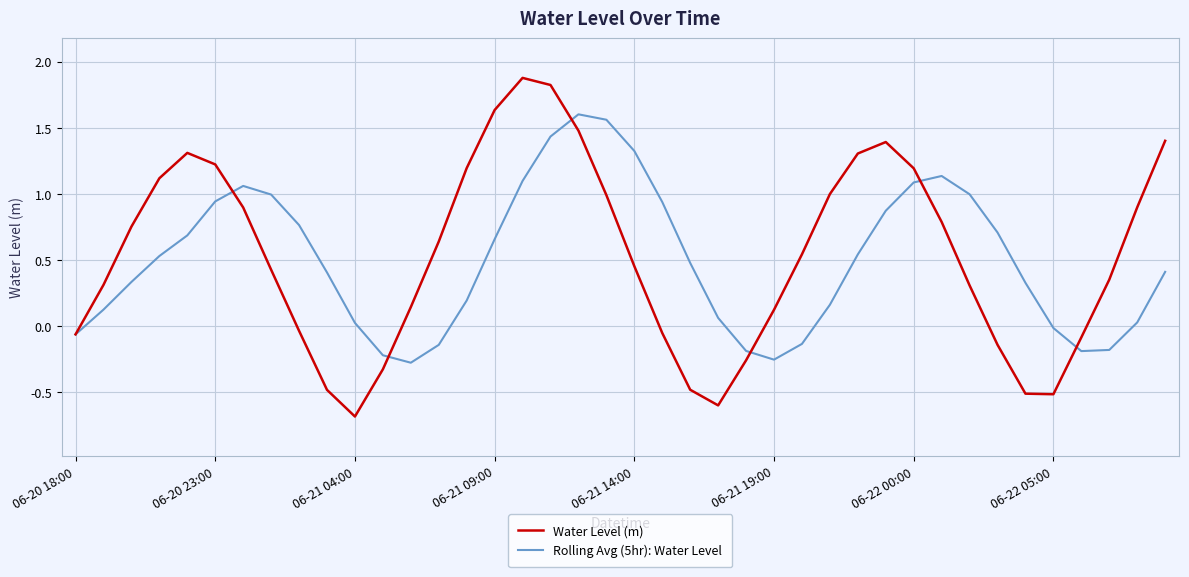

True or false: Rolling Avg (5hr): Water Level has more than 1 points higher than both neighbors.

True